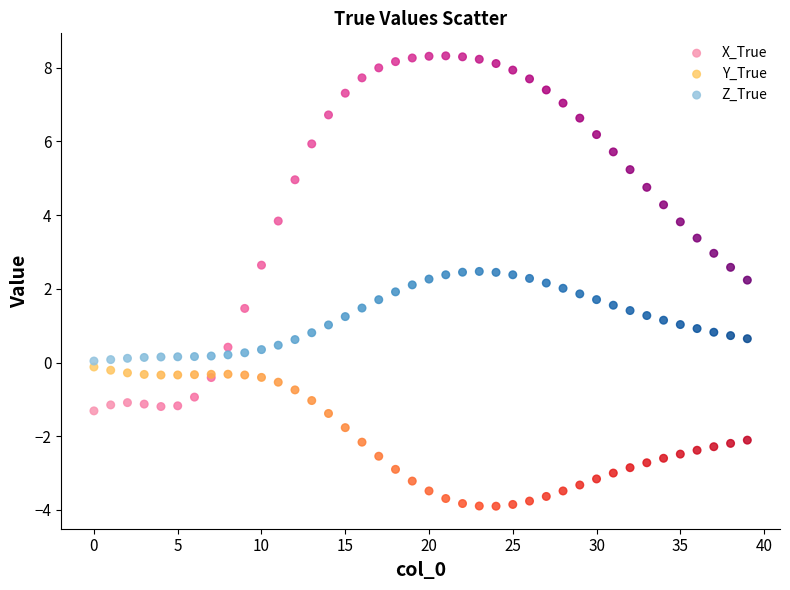

Which series reaches the maximum Y coordinate?

X_True